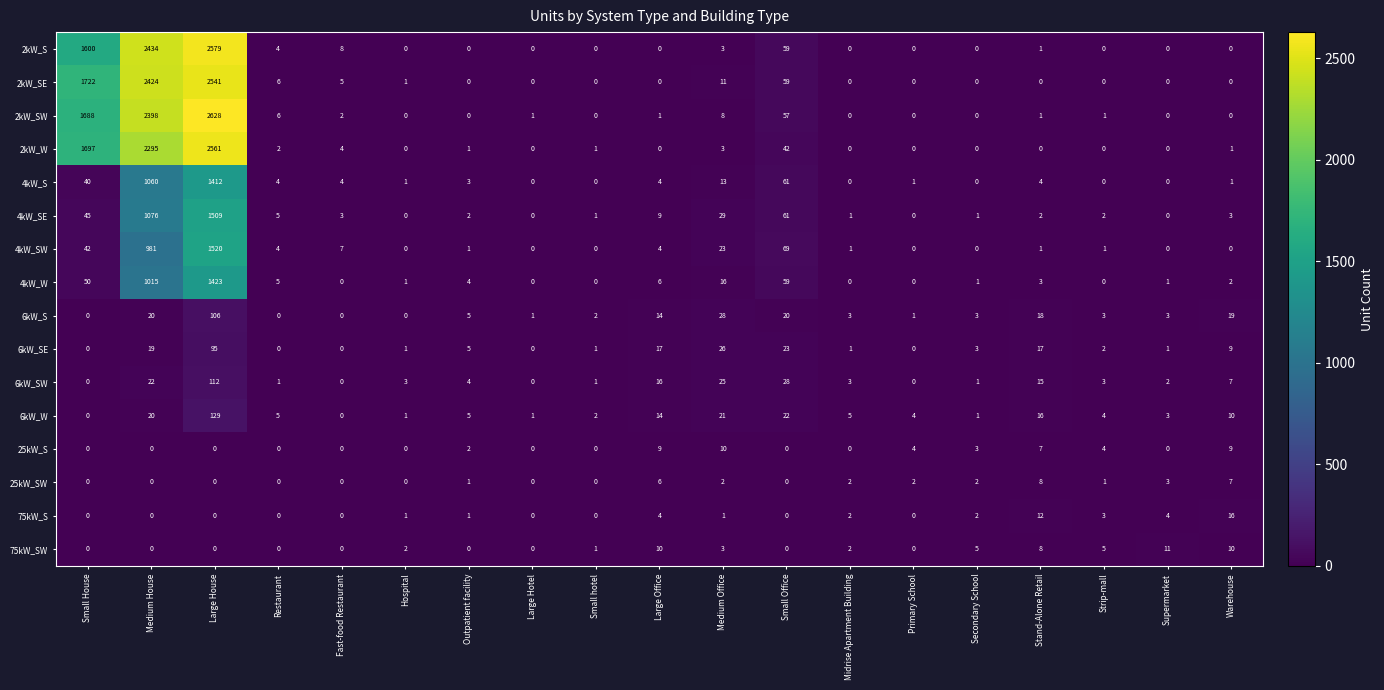

Count the number of data series in this chart.

16